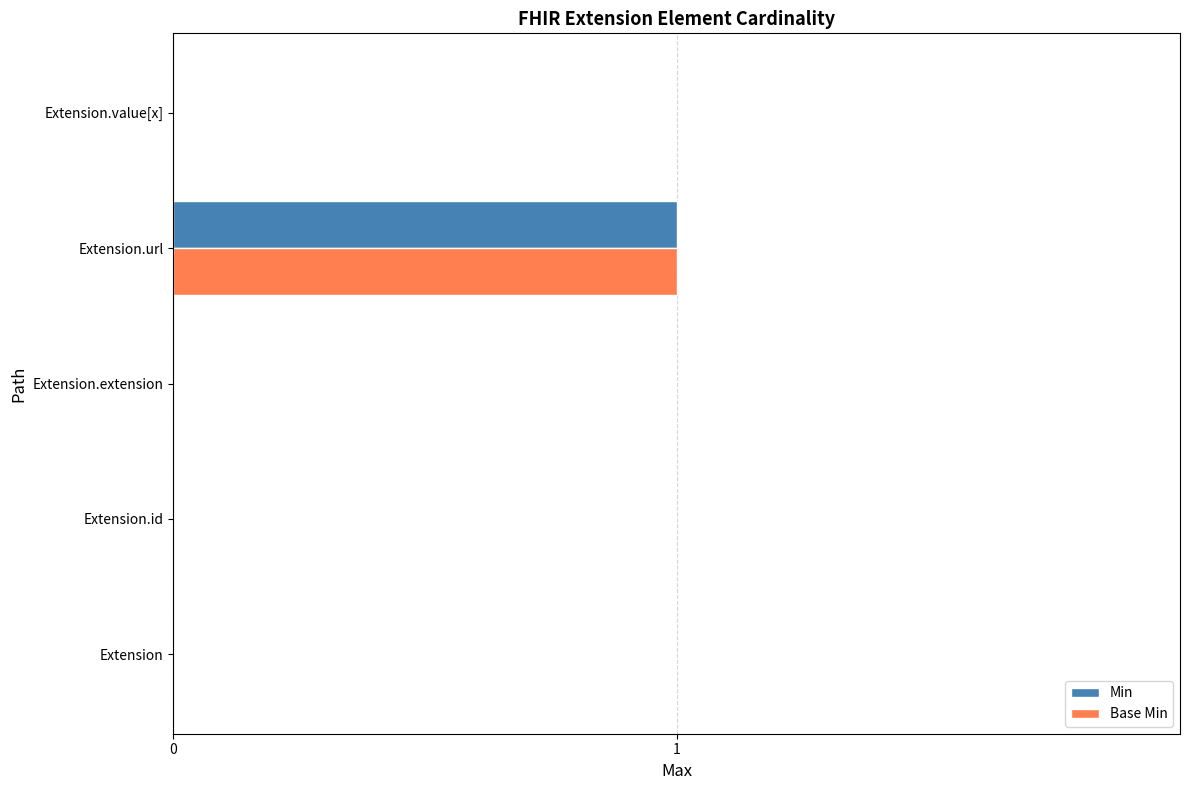

Which category has the highest value across all series?

Extension.url